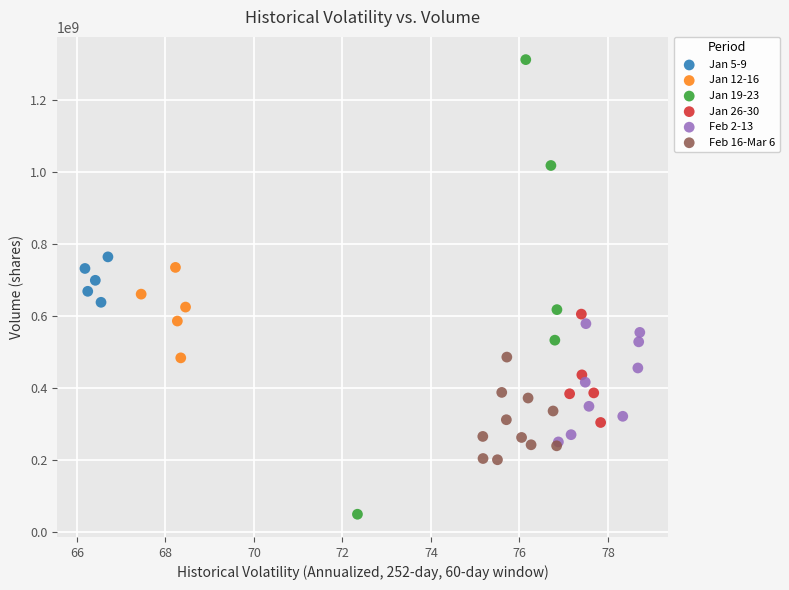

Which series contains the lowest Y value?

Jan 19-23